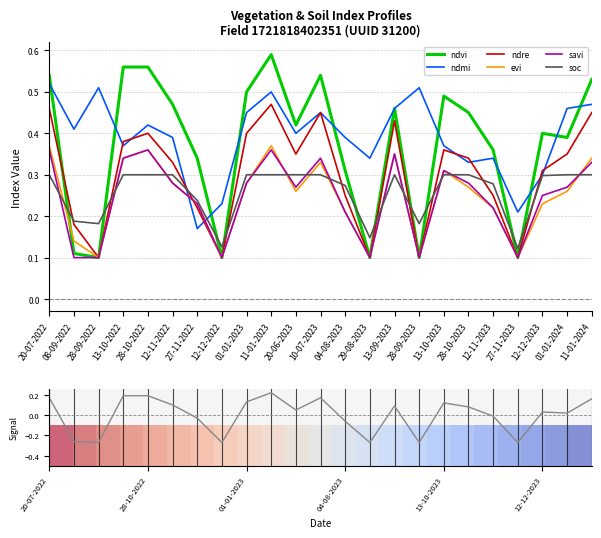

What is the spread (max minus min) of values at 13-10-2023?

0.2